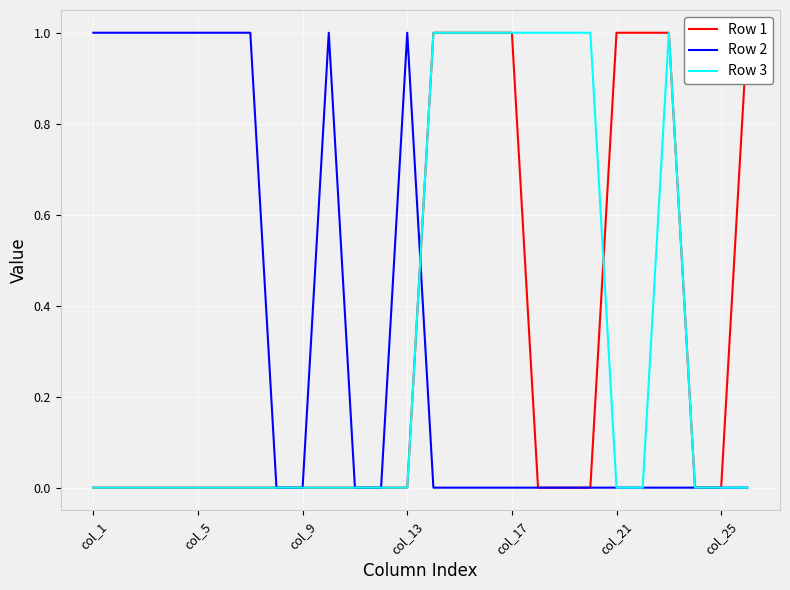

Is it true that Row 2 equals 2 at col_13?

False